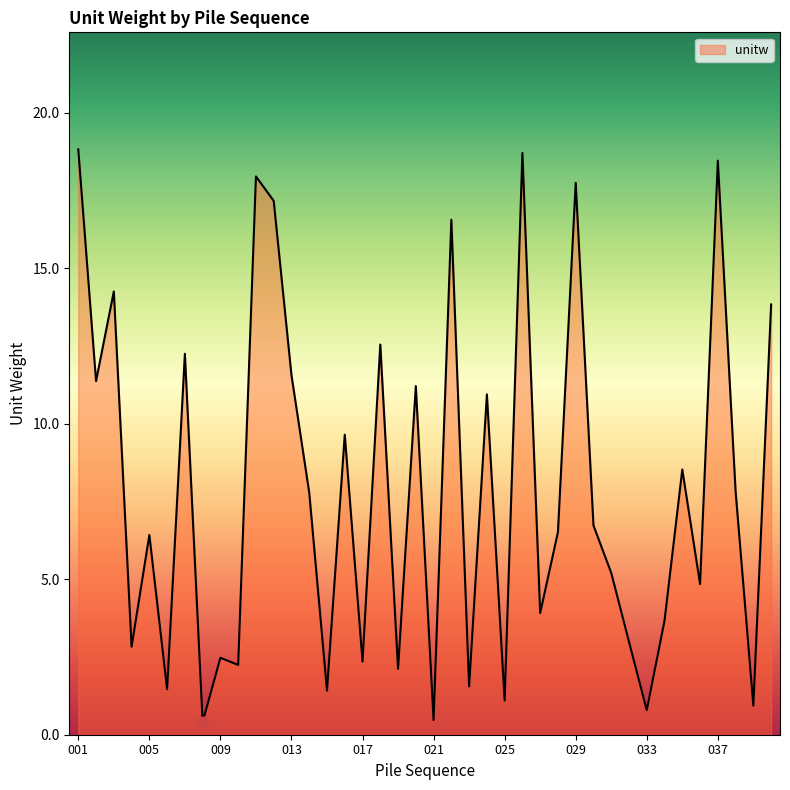

What is the difference between the maximum and minimum values?

18.4